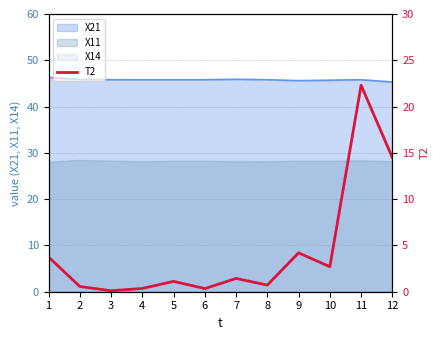

Reading right to left, list all the values displayed in this chart.

14.5	22.3	2.7	4.2	0.7	1.4	0.3	1.1	0.4	0.1	0.6	3.7